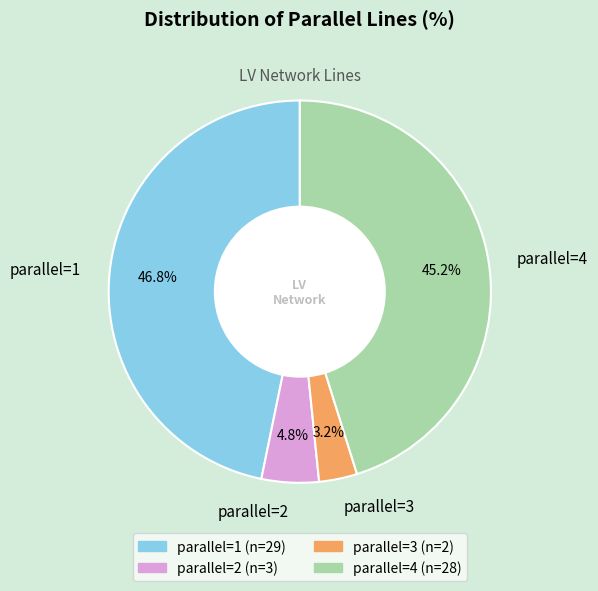

Count the number of slices in the pie.

4